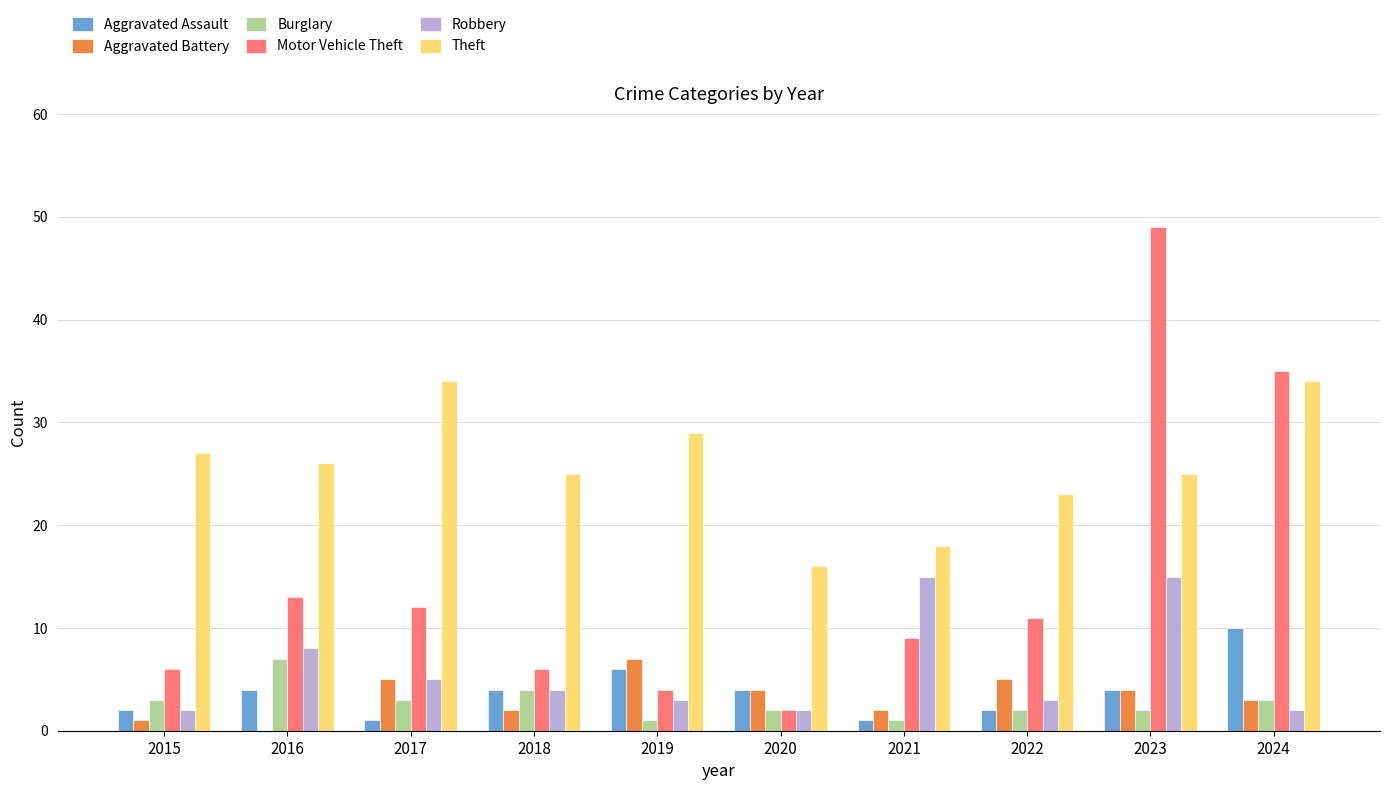

Is it true that Robbery equals 2 at 2020?

True